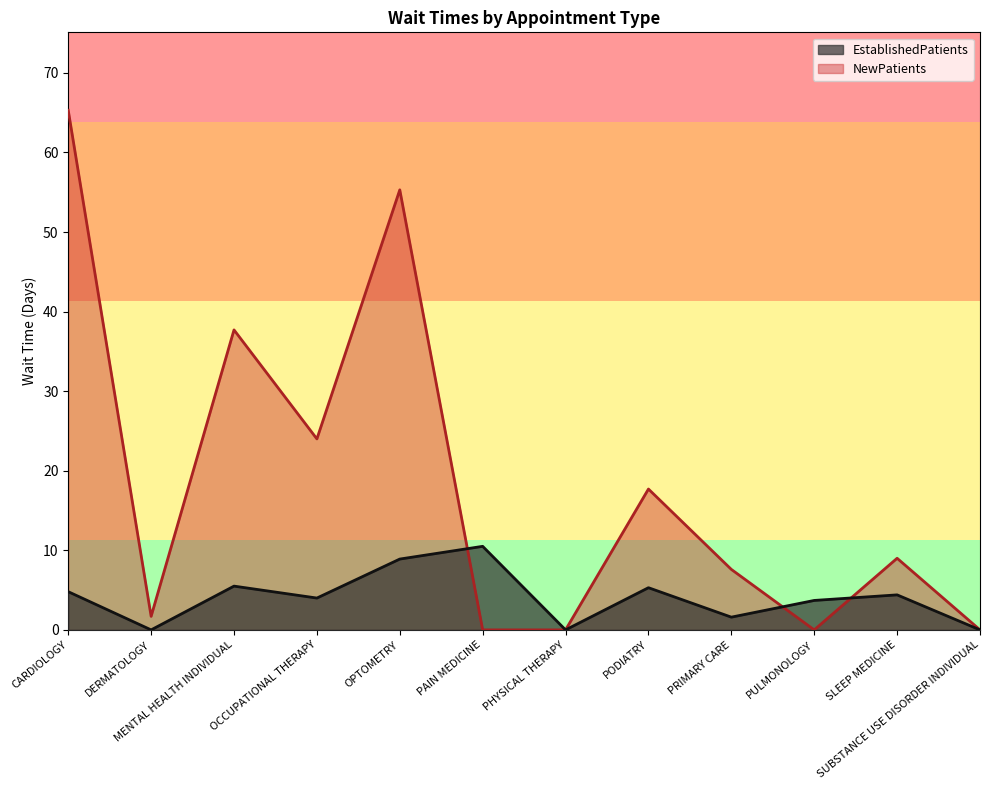

How many lines are shown in the chart?

2